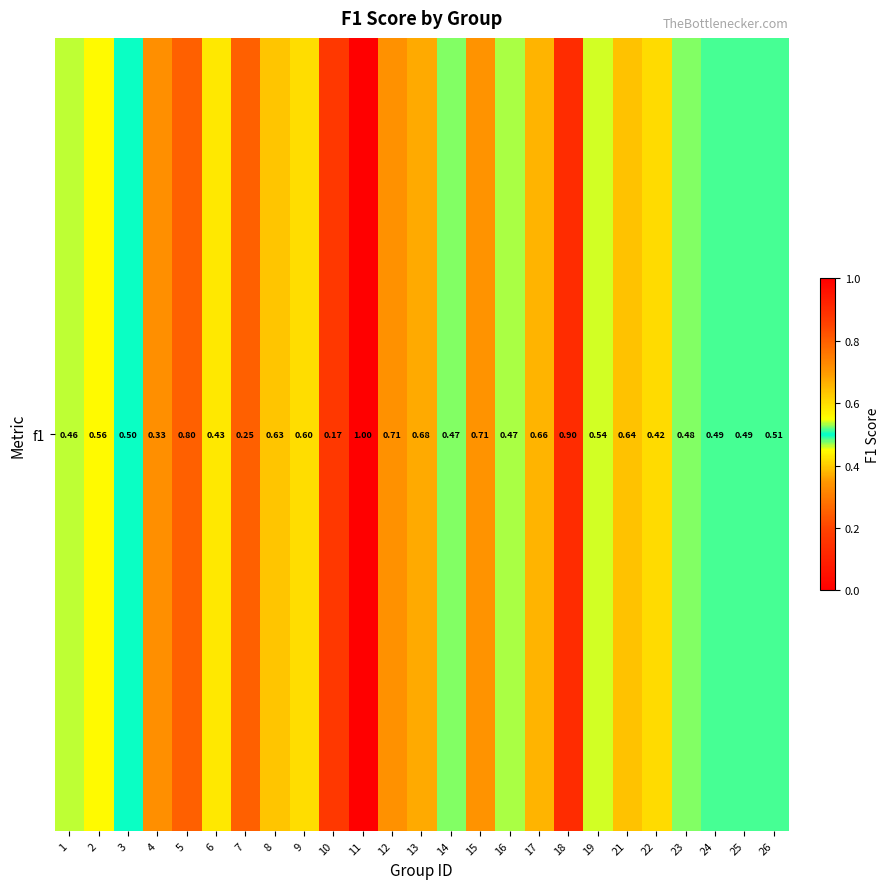

Which category has the lowest value across all series?

10